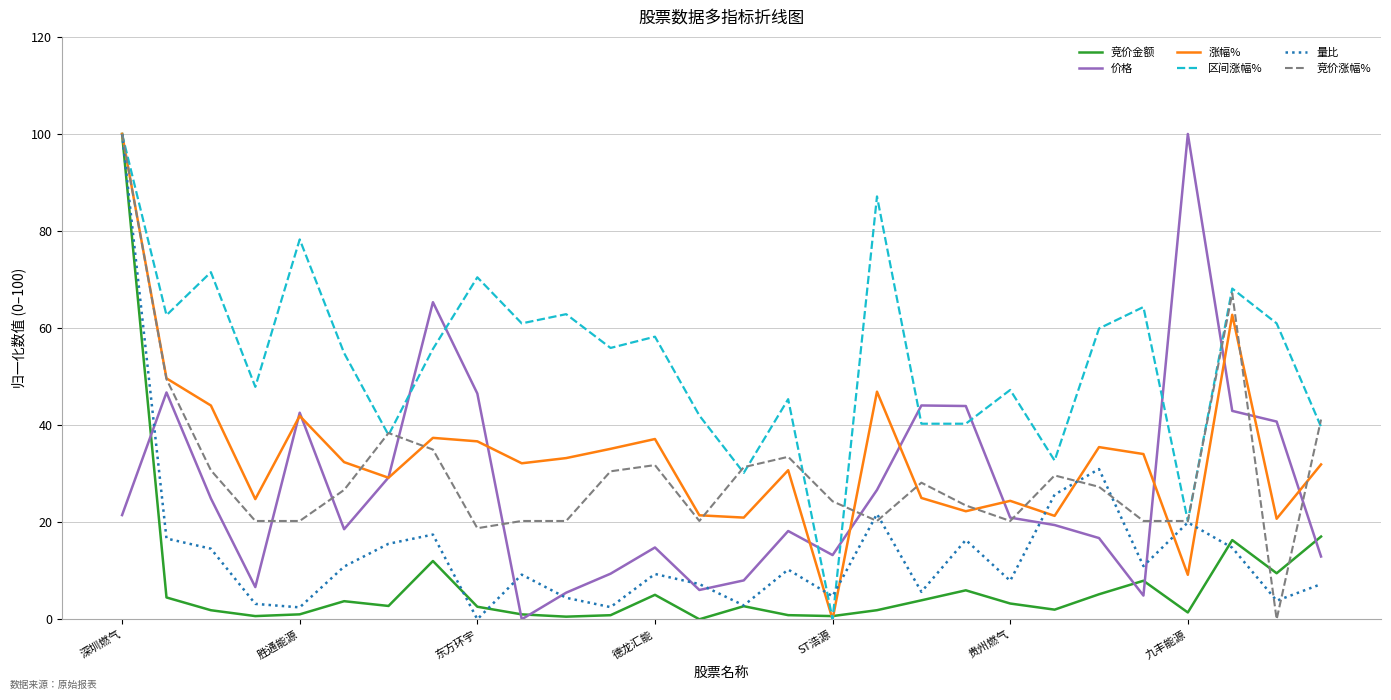

What is the maximum value for 区间涨幅%?

100.0